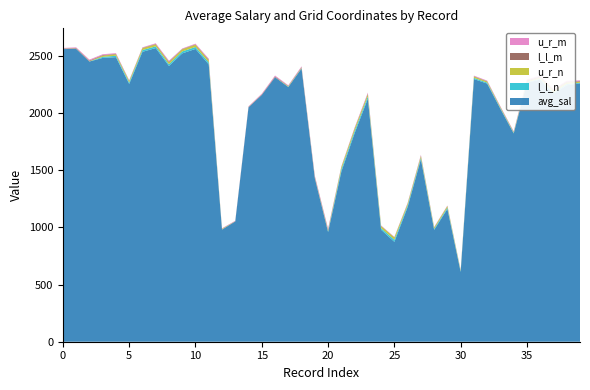

Reading left to right, transcribe all the data shown in this chart.

avg_sal: 0=2557.6	1=2559.9	2=2448.9	3=2480.7	4=2487.5	5=2253.4	6=2534.2	7=2566.8	8=2410.3	9=2520.2	10=2559.4	11=2424.2	12=980.5	13=1051.5	14=2049.3	15=2157.2	16=2311.8	17=2226.5	18=2388.2	19=1429.3	20=958.7	21=1486.4	22=1822.5	23=2124.5	24=979.0	25=873.2	26=1177.5	27=1595.3	28=977.7	29=1160.5	30=609.8	31=2295.9	32=2256.3	33=2035.0	34=1820.8	35=2263.7	36=2290.4	37=2165.7	38=2241.3	39=2258.7
l_l_n: 0=1.0	1=1.0	2=1.0	3=9.0	4=12.0	5=12.0	6=15.0	7=15.0	8=15.0	9=17.0	10=17.0	11=17.0	12=1.0	13=0.0	14=0.0	15=0.0	16=0.0	17=2.0	18=2.0	19=2.0	20=6.0	21=19.0	22=19.0	23=19.0	24=14.0	25=18.0	26=14.0	27=13.0	28=8.0	29=12.0	30=6.0	31=10.0	32=8.0	33=6.0	34=5.0	35=5.0	36=8.0	37=12.0	38=11.0	39=5.0
u_r_n: 0=2.0	1=2.0	2=2.0	3=11.0	4=13.0	5=13.0	6=17.0	7=17.0	8=17.0	9=19.0	10=19.0	11=19.0	12=5.0	13=1.0	14=1.0	15=1.0	16=1.0	17=5.0	18=5.0	19=5.0	20=7.0	21=20.0	22=20.0	23=20.0	24=18.0	25=20.0	26=15.0	27=15.0	28=12.0	29=13.0	30=7.0	31=12.0	32=10.0	33=8.0	34=6.0	35=8.0	36=12.0	37=15.0	38=15.0	39=9.0
l_l_m: 0=3.0	1=4.0	2=6.0	3=5.0	4=4.0	5=3.0	6=3.0	7=4.0	8=6.0	9=3.0	10=4.0	11=6.0	12=2.0	13=2.0	14=3.0	15=4.0	16=6.0	17=3.0	18=5.0	19=7.0	20=8.0	21=3.0	22=4.0	23=6.0	24=2.0	25=2.0	26=3.0	27=4.0	28=2.0	29=2.0	30=2.0	31=3.0	32=3.0	33=3.0	34=3.0	35=7.0	36=7.0	37=7.0	38=6.0	39=5.0
u_r_m: 0=4.0	1=6.0	2=8.0	3=7.0	4=6.0	5=4.0	6=4.0	7=6.0	8=8.0	9=4.0	10=6.0	11=8.0	12=3.0	13=3.0	14=4.0	15=6.0	16=8.0	17=5.0	18=7.0	19=9.0	20=9.0	21=4.0	22=6.0	23=8.0	24=3.0	25=3.0	26=4.0	27=6.0	28=3.0	29=3.0	30=3.0	31=5.0	32=5.0	33=5.0	34=5.0	35=8.0	36=8.0	37=8.0	38=7.0	39=7.0